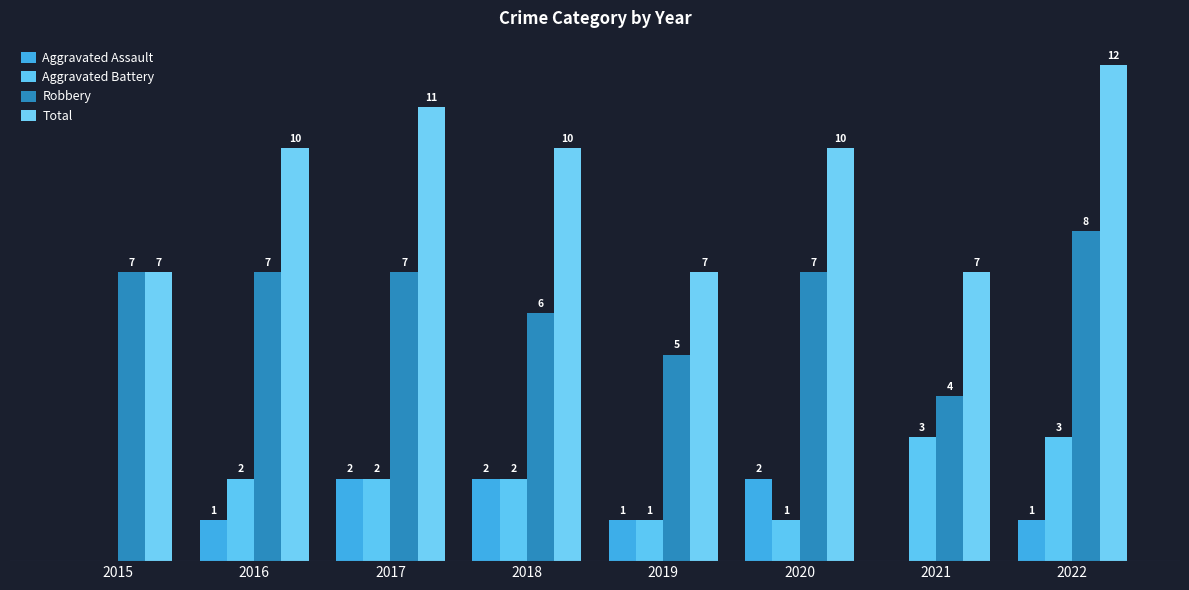

Is the value of Robbery at 2022 greater than the value of Aggravated Battery at 2021?

Yes